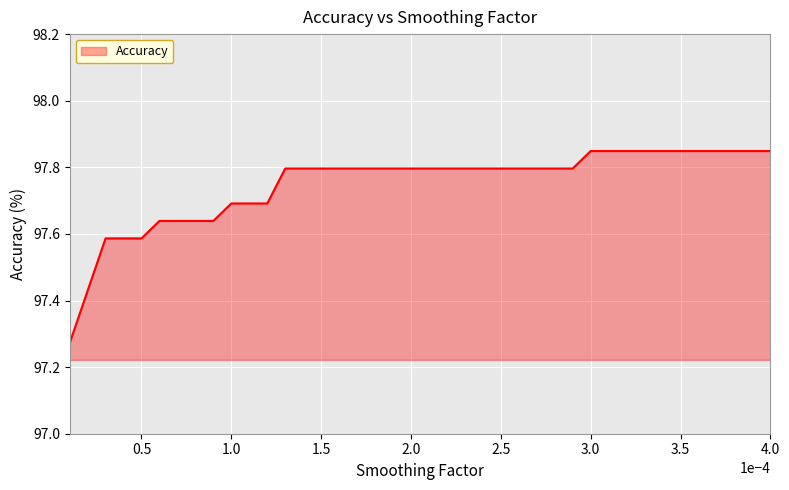

How many series are shown in this chart?

1